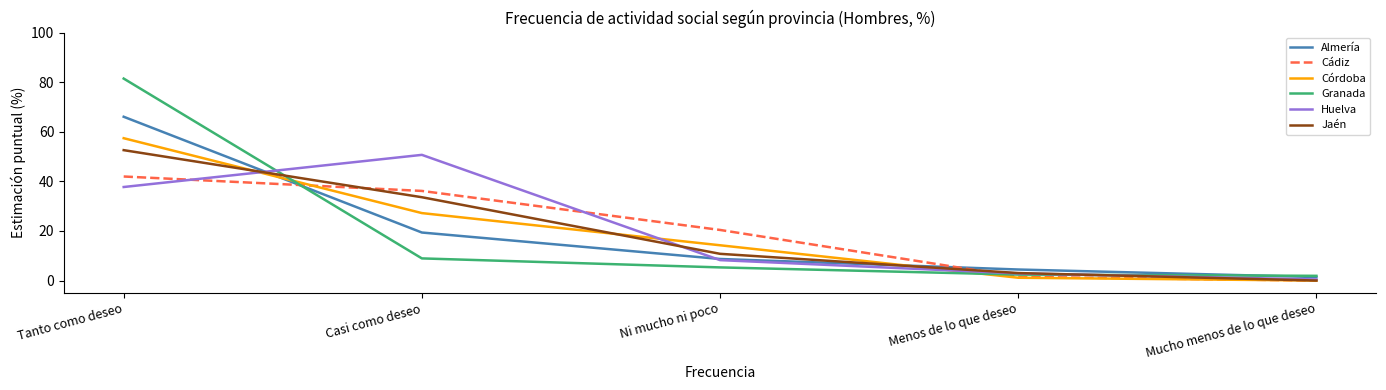

Read the Almería value at Mucho menos de lo que deseo.

1.4